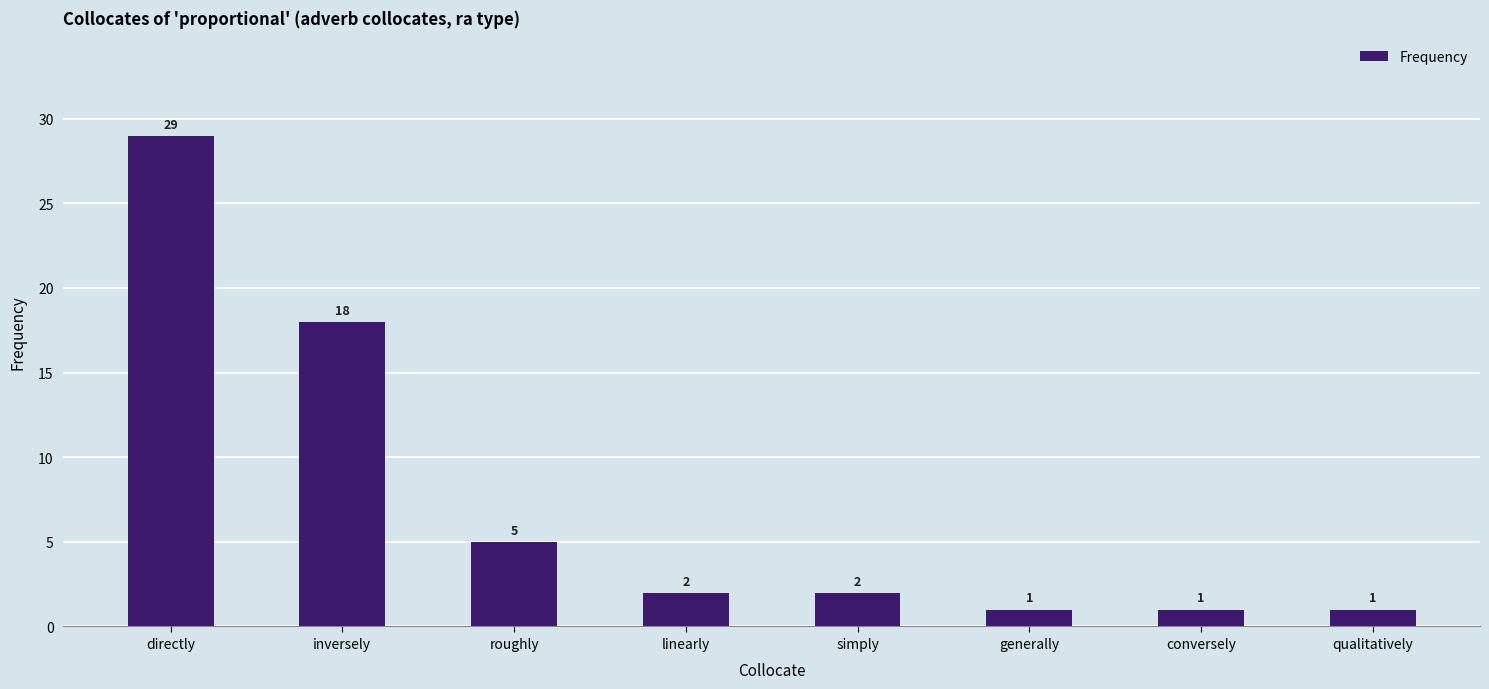

What is the difference between the values at inversely and directly?

11